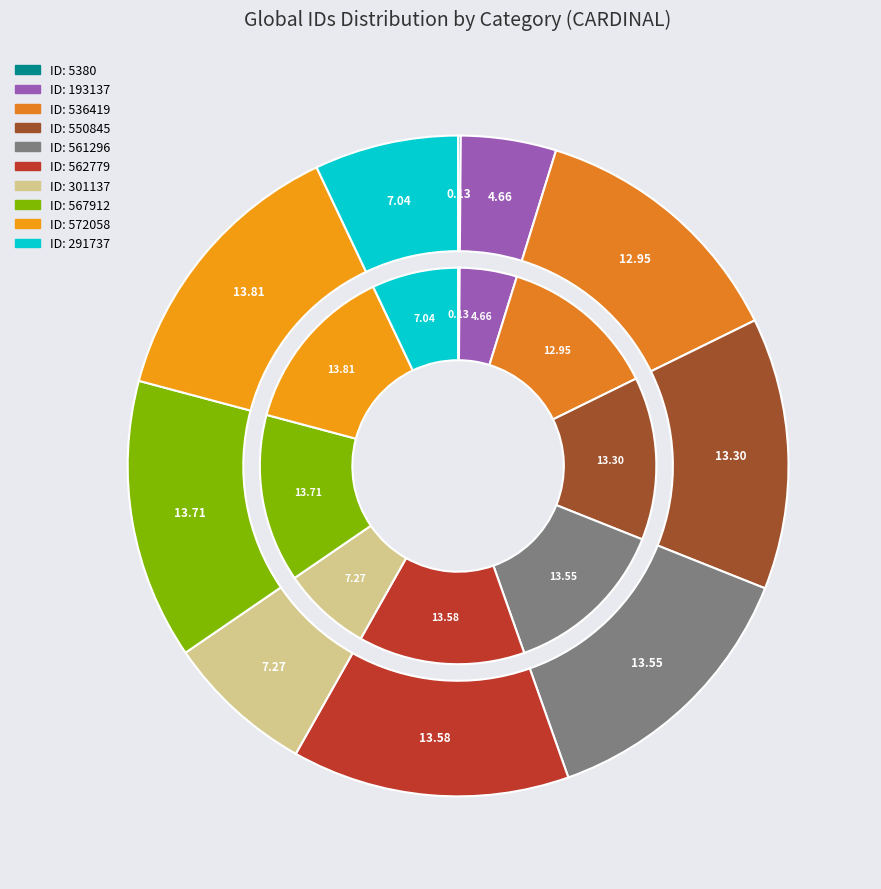

Which category has the biggest portion of the pie?

572058